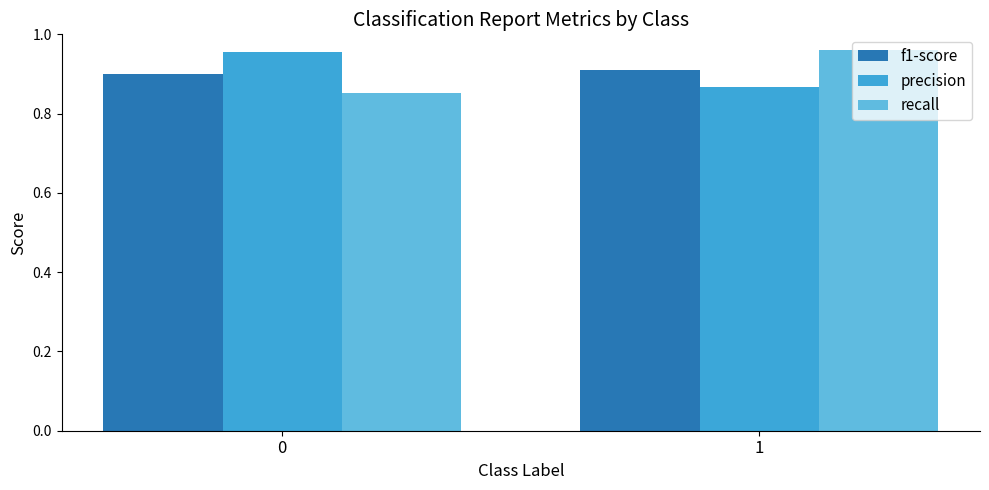

Is it true that recall equals 1.7 at 1?

False